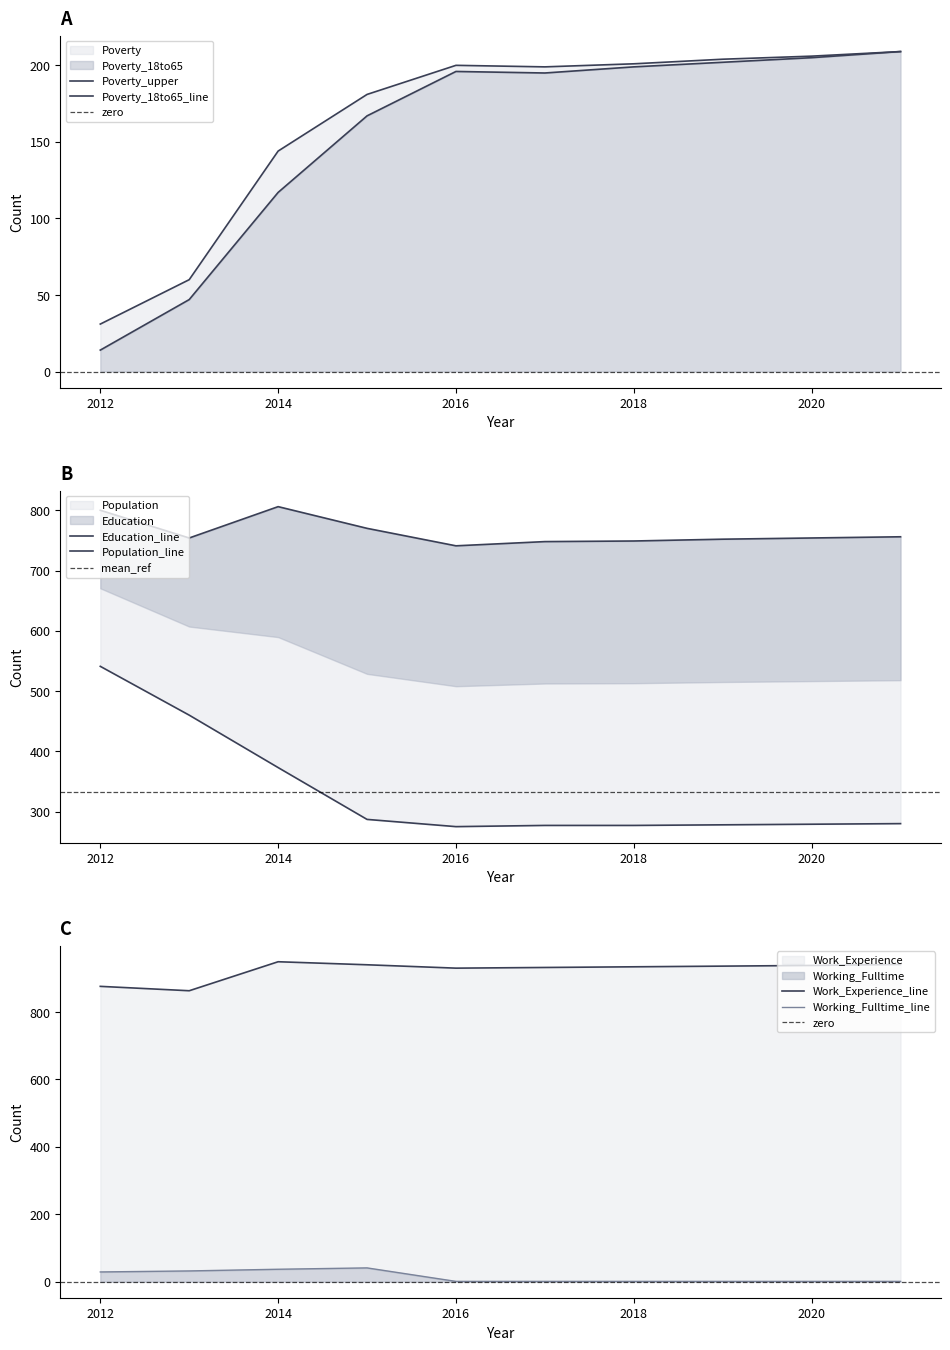

What is the sum of all Education values?

7630